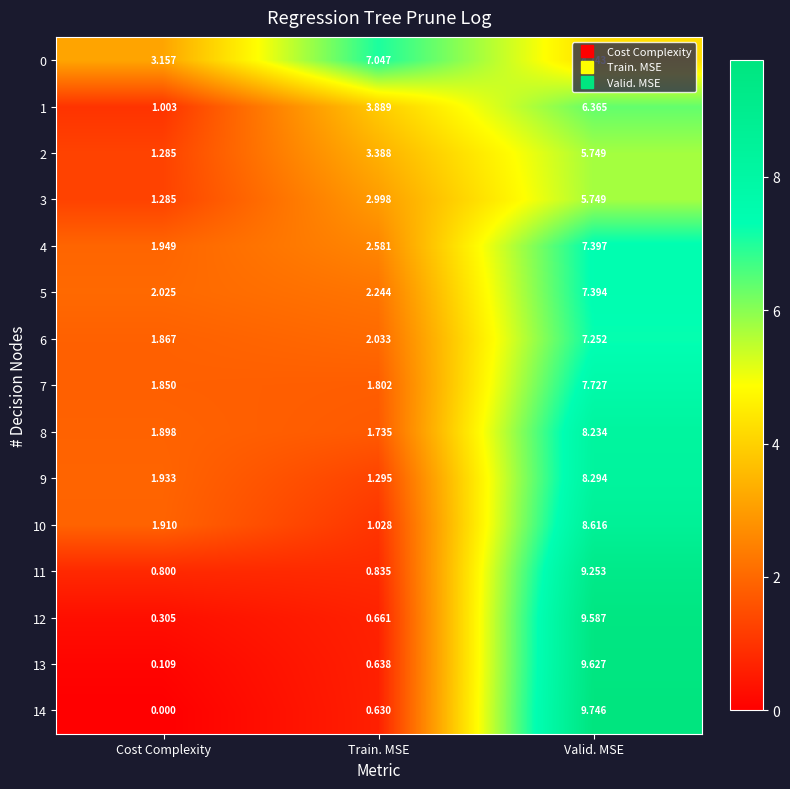

At how many categories does at least one series exceed 0?

3